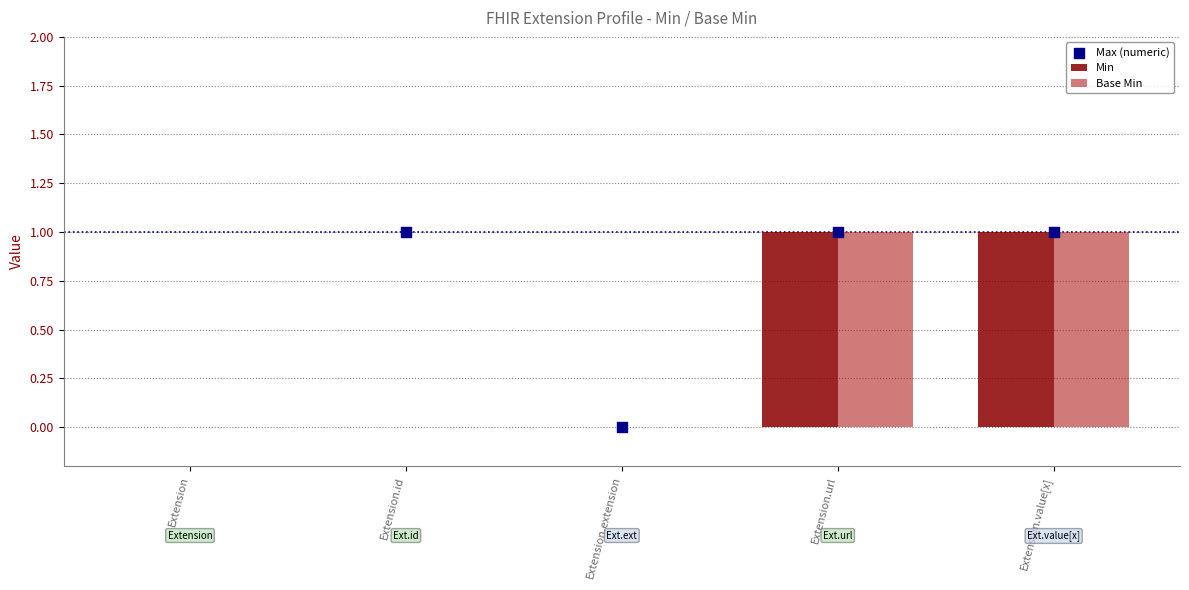

Which series contains the highest Y value?

Min